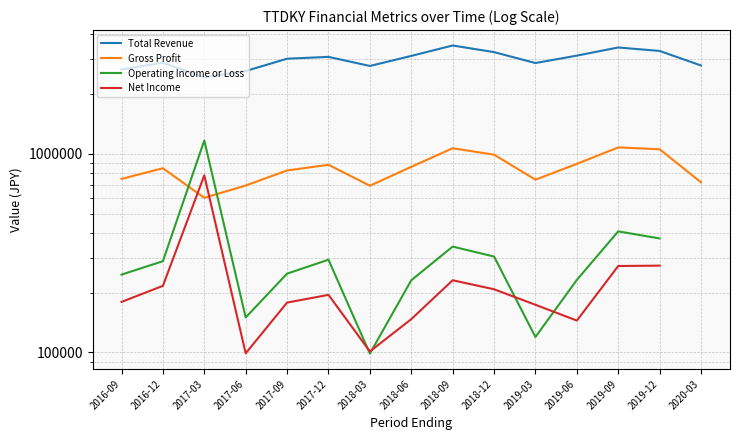

At which category does the chart reach its minimum across all series?

2018-03